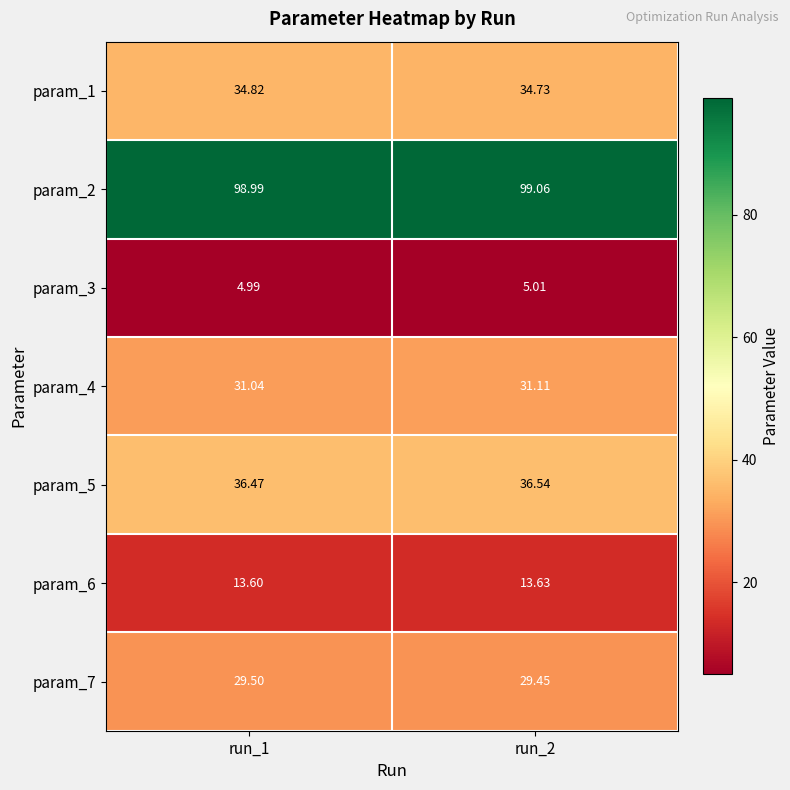

Is the value of param_7 at run_1 greater than the value of param_4 at run_1?

No